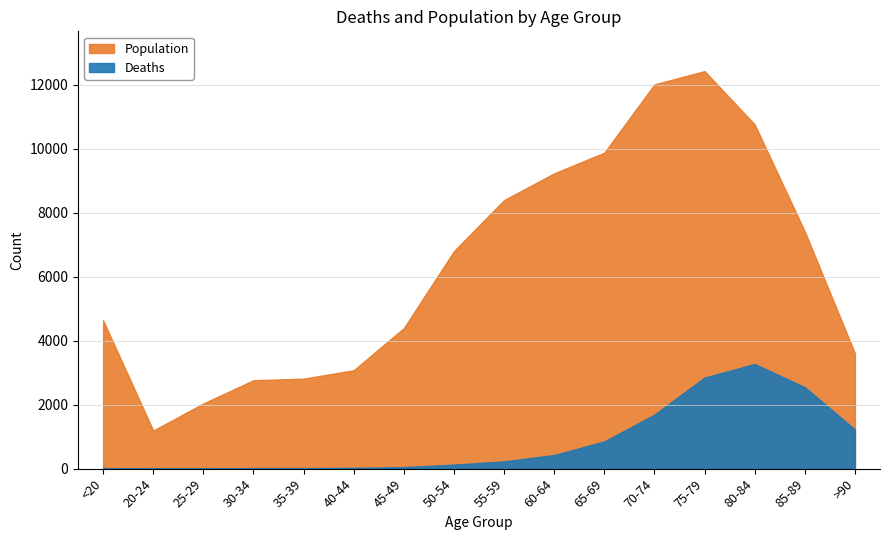

The Population series shows 4641 at <20. True or false?

True